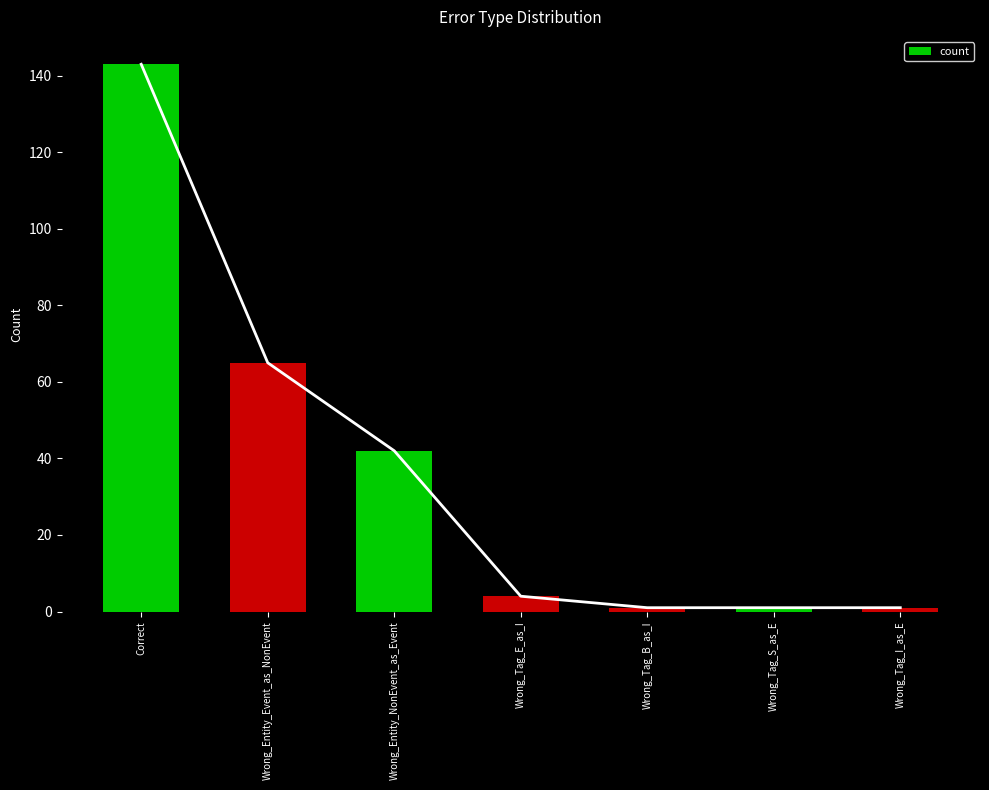

What position from the left is Wrong_Tag_B_as_I?

5